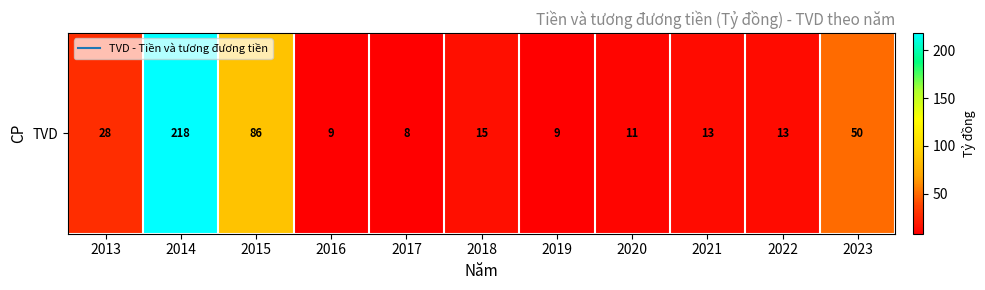

List the labels in order of value, smallest first.

2017, 2019, 2016, 2020, 2022, 2021, 2018, 2013, 2023, 2015, 2014